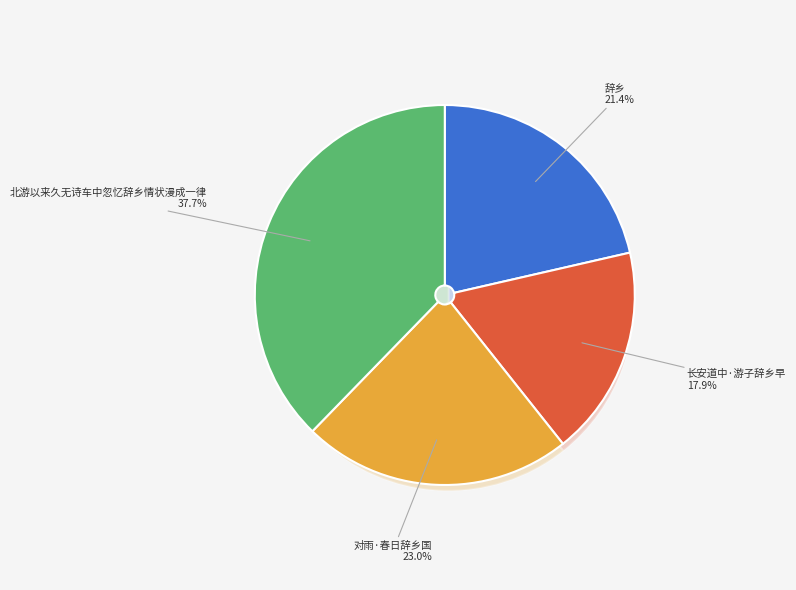

Which slice is the smallest?

长安道中·游子辞乡早